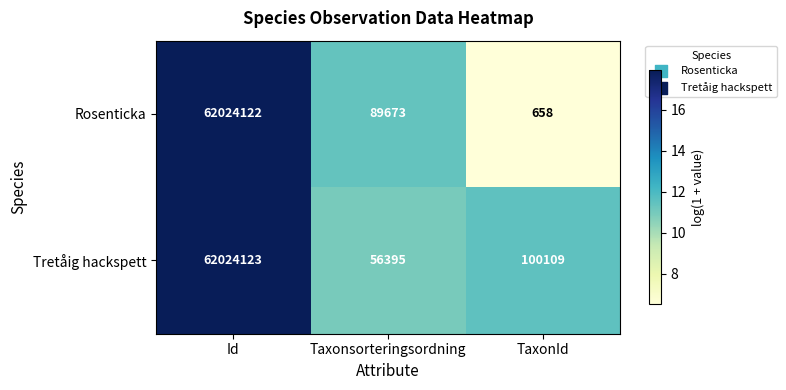

List the series in order of their peak value, lowest first.

Rosenticka, Tretåig hackspett